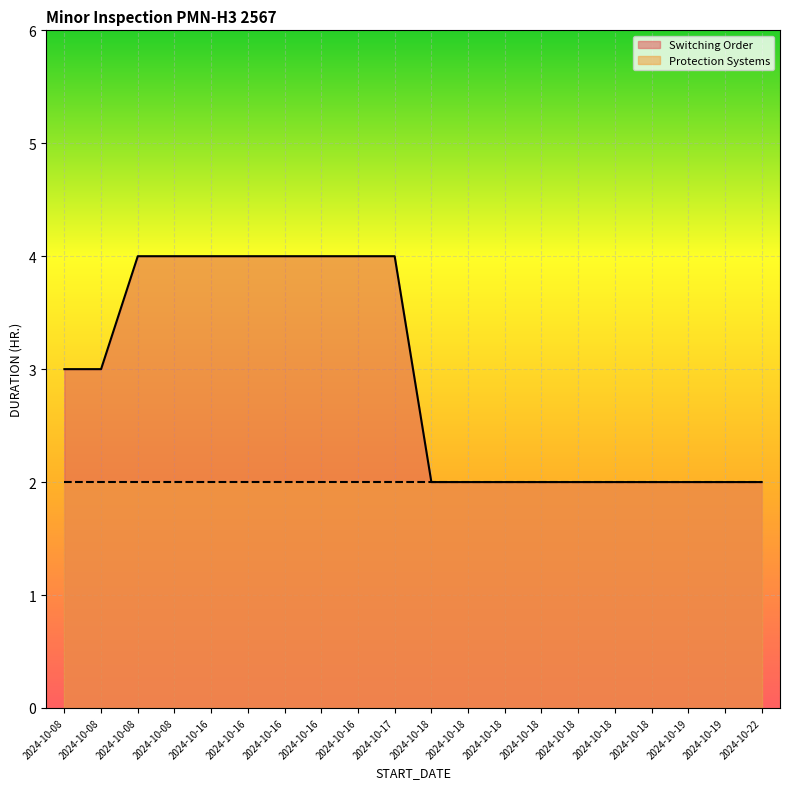

How many lines are shown in the chart?

2